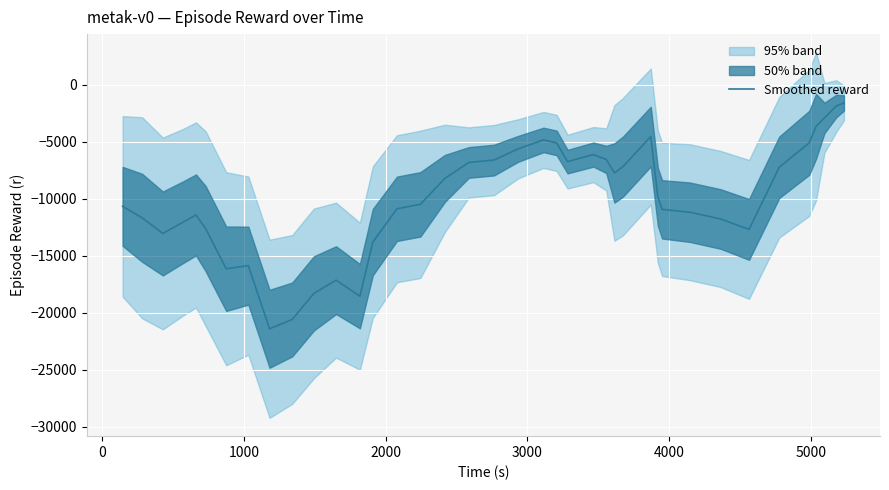

Count the number of categories in the chart.

39